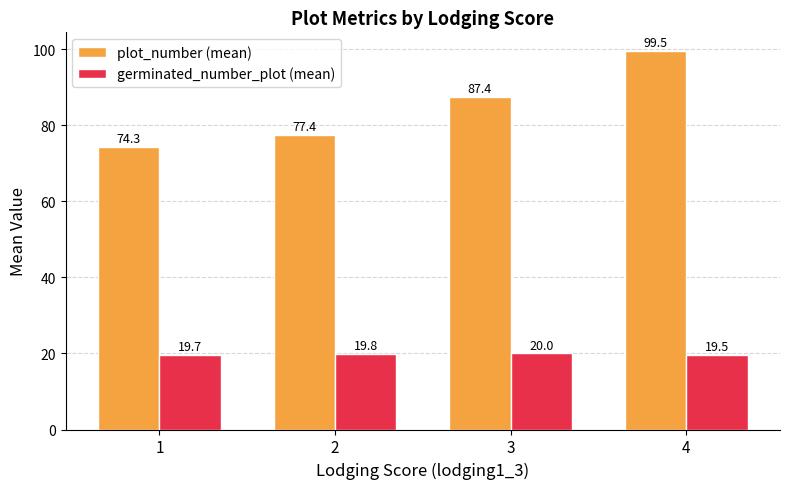

What is the average value of the plot_number (mean) series?

84.7